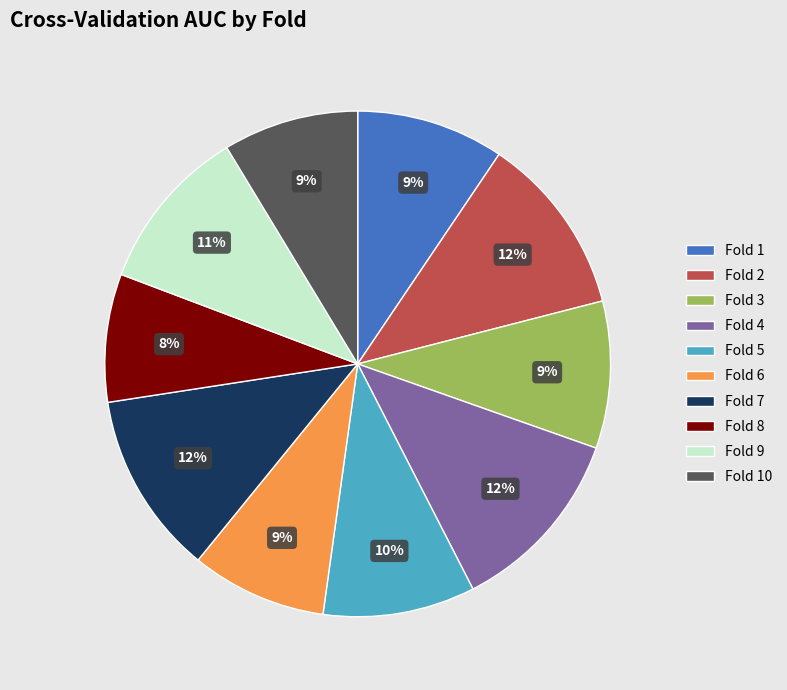

Do Fold 6 and Fold 10 together represent more than half of the pie?

No